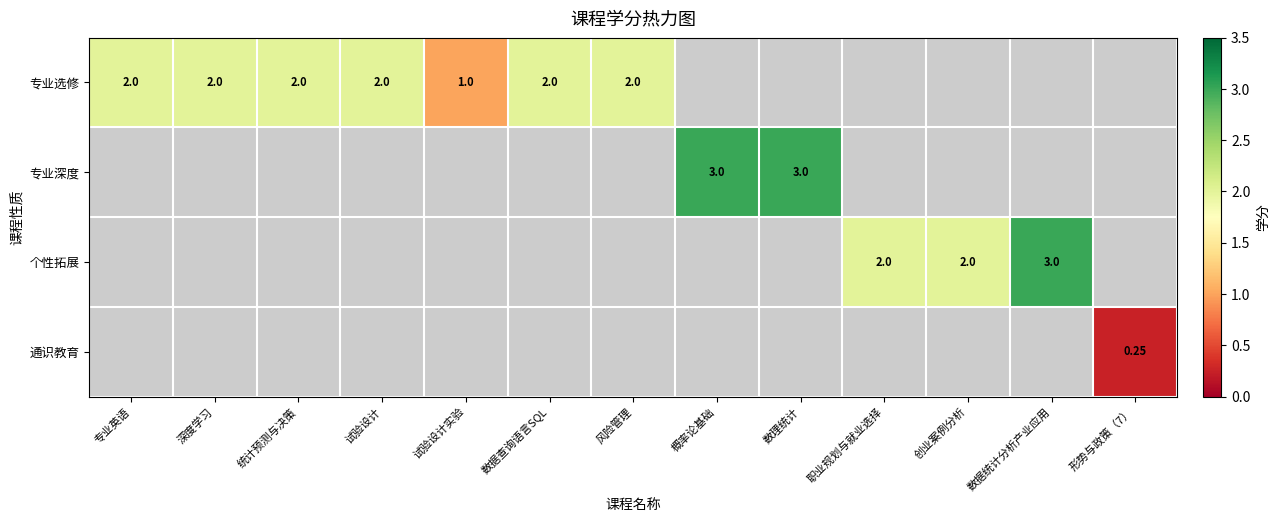

At which category does the chart reach its peak across all series?

概率论基础